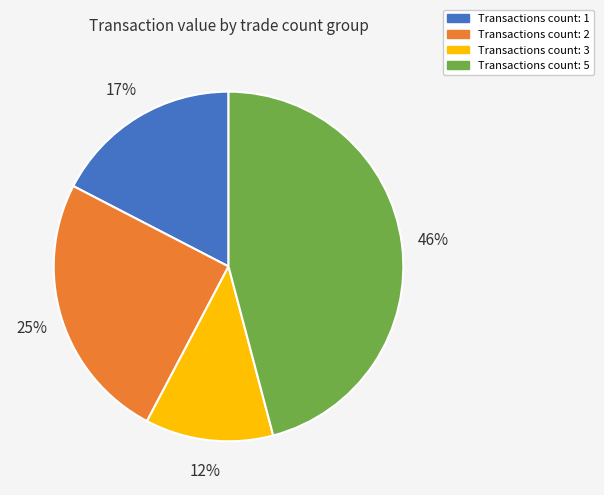

Rank the categories by value from highest to lowest.

Transactions count: 5, Transactions count: 2, Transactions count: 1, Transactions count: 3